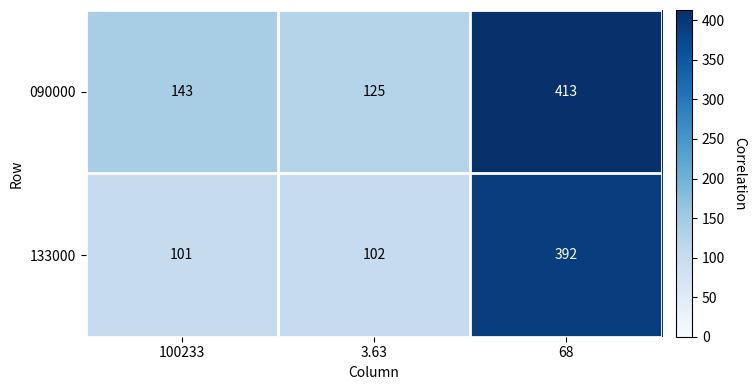

Reading left to right, extract all data points from this chart.

090000: 100233=143	3.63=125	68=413
133000: 100233=101	3.63=102	68=392